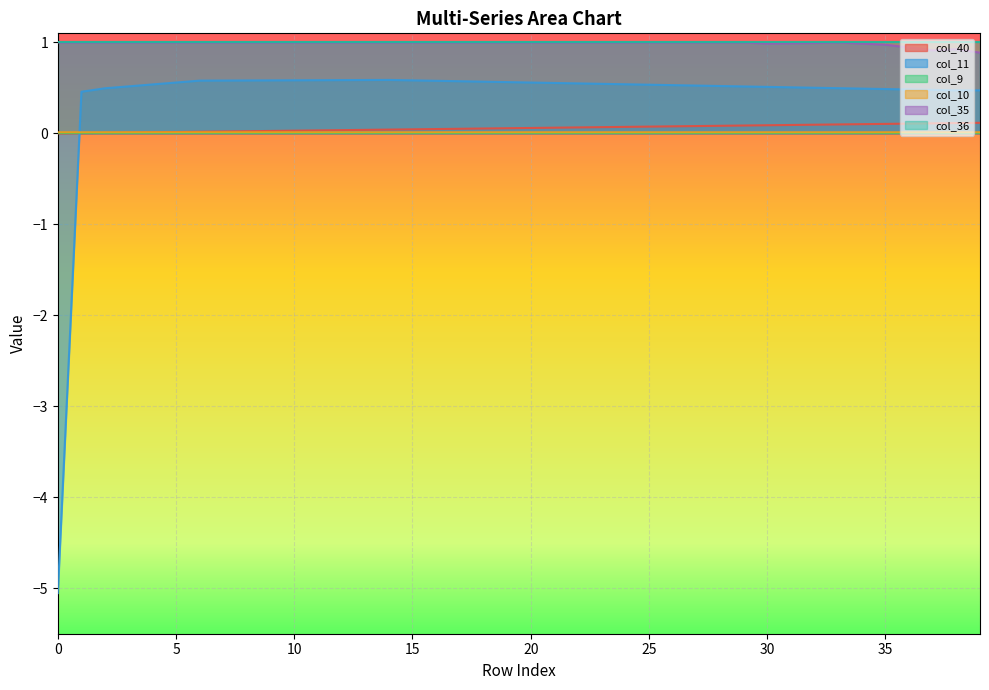

Rank the categories by col_40 value from highest to lowest.

39, 38, 37, 36, 35, 34, 33, 32, 31, 30, 29, 28, 27, 26, 25, 24, 23, 22, 21, 20, 19, 18, 17, 16, 15, 14, 13, 12, 11, 10, 9, 8, 7, 6, 5, 4, 3, 2, 1, 0